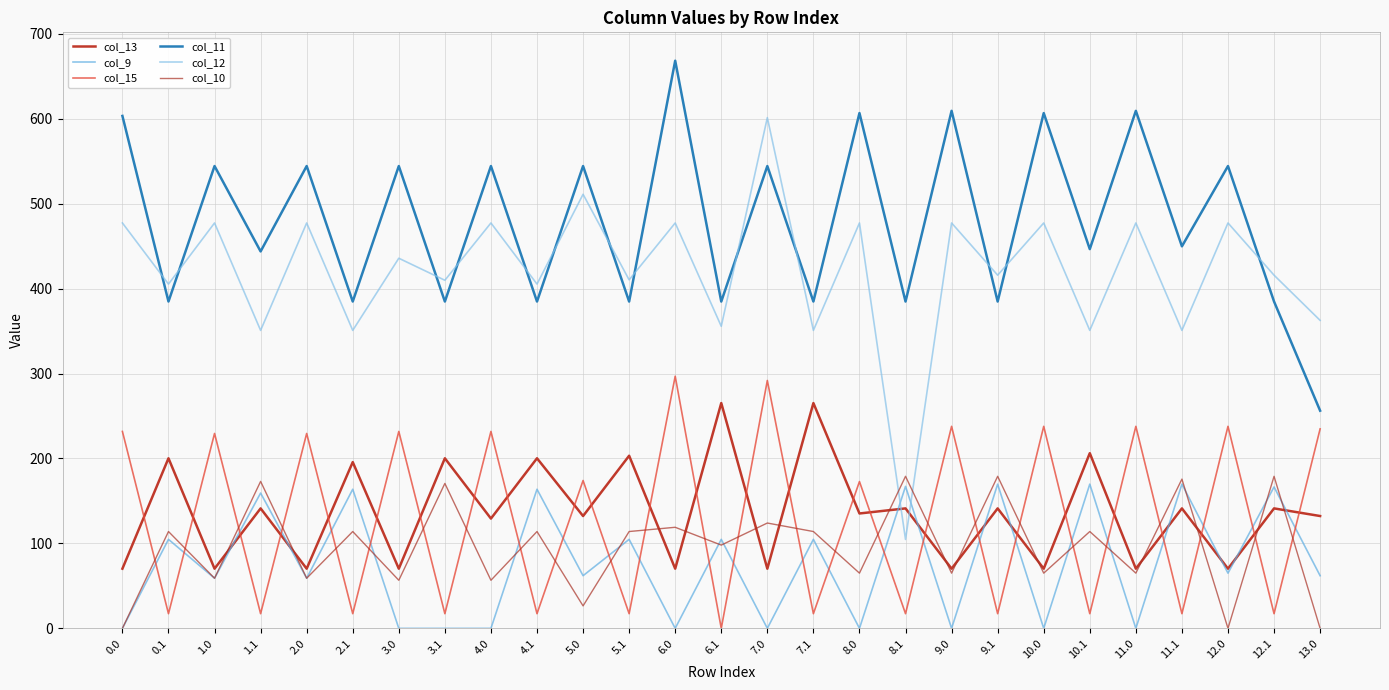

Which category has the lowest value in the col_11 series?

13.0